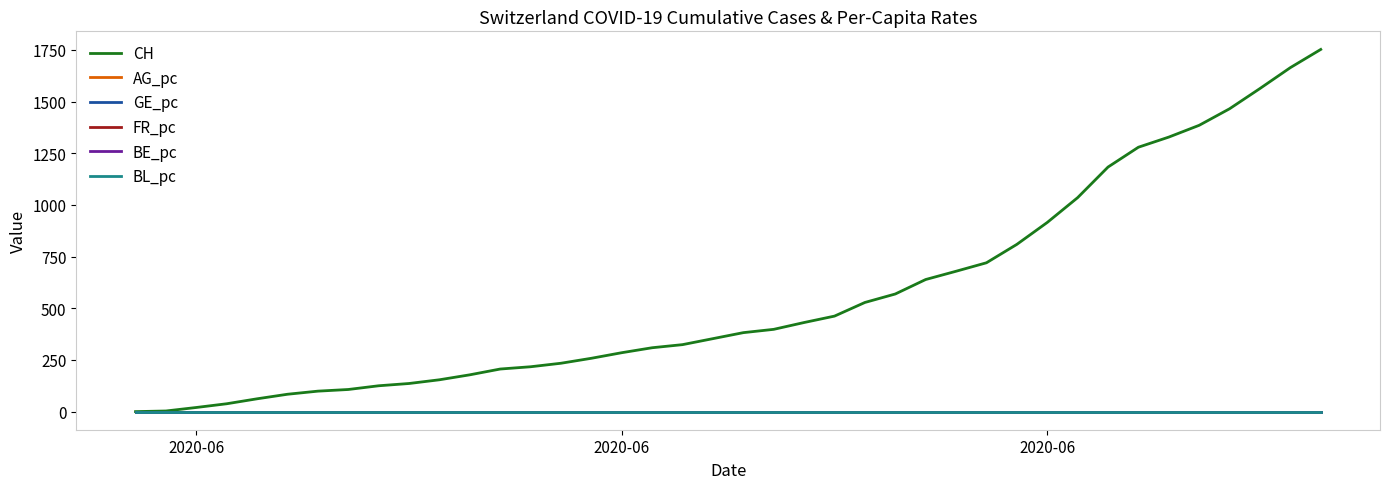

Which series has the largest total across all categories?

CH